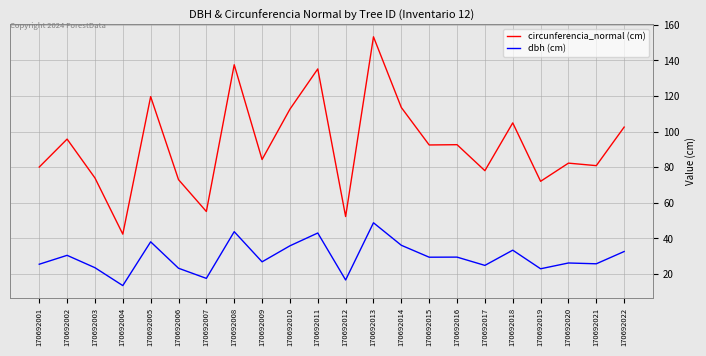

How many values in the dbh (cm) series exceed 29?

11